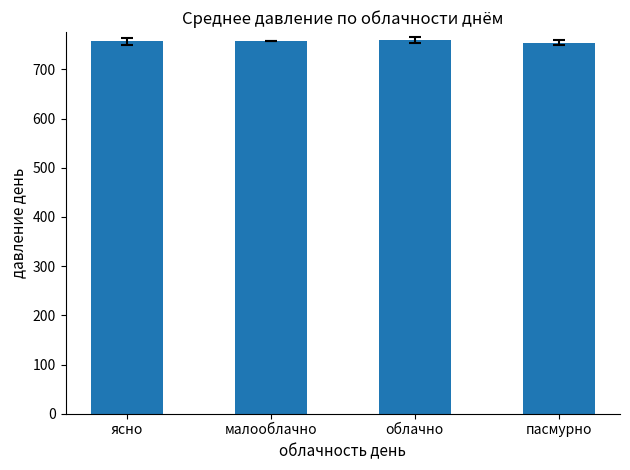

True or false: the data shows 479.1 at ясно.

False